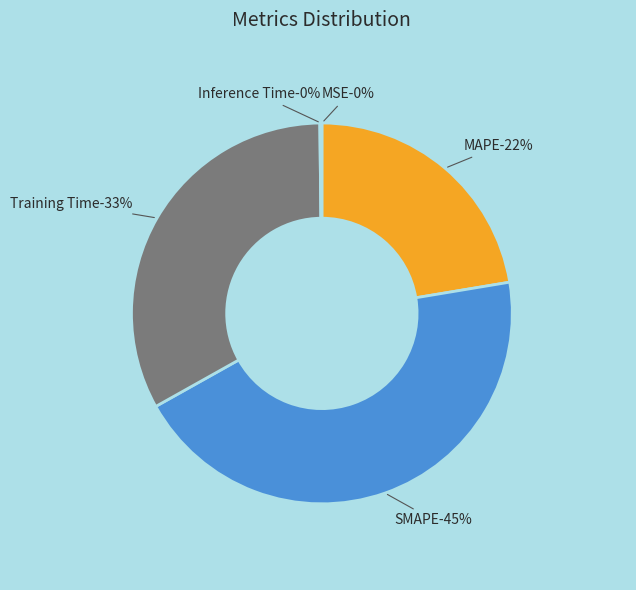

Rank the categories by value from lowest to highest.

MSE, Inference Time, MAPE, Training Time, SMAPE